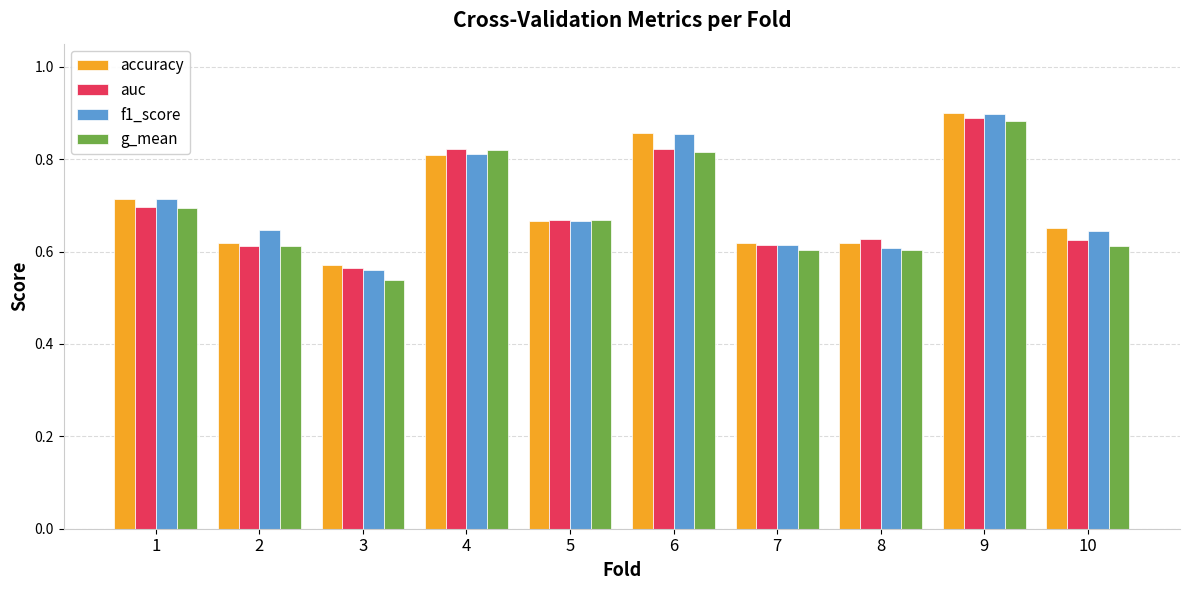

True or false: g_mean has a value of 0.6 at 8.

True